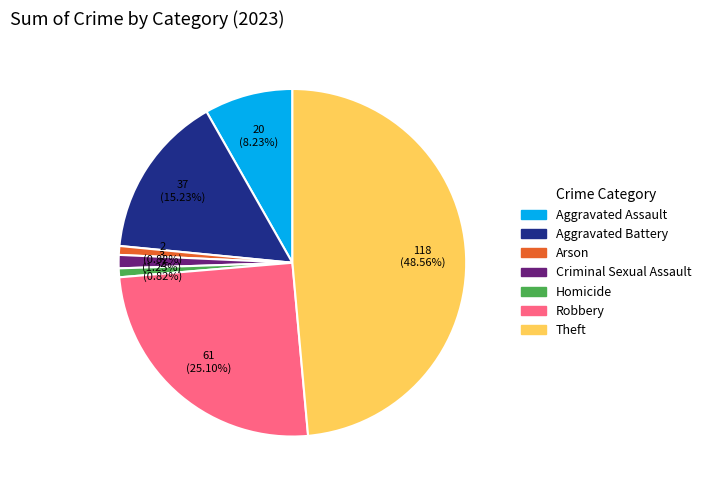

Does Homicide account for over 50% of the chart?

No